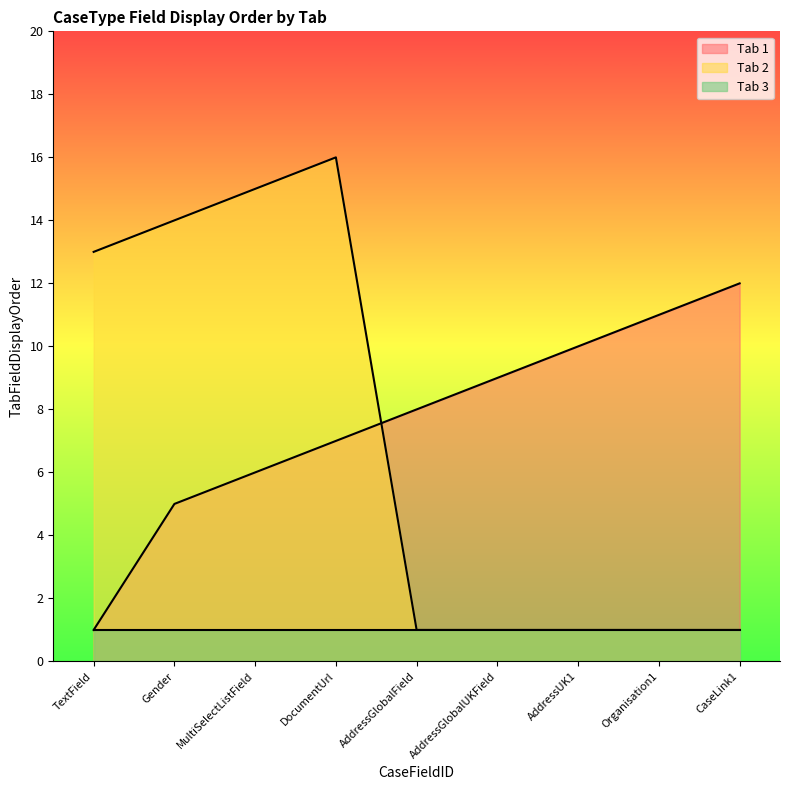

What is the difference between the Tab 2 values at AddressGlobalField and TextField?

12